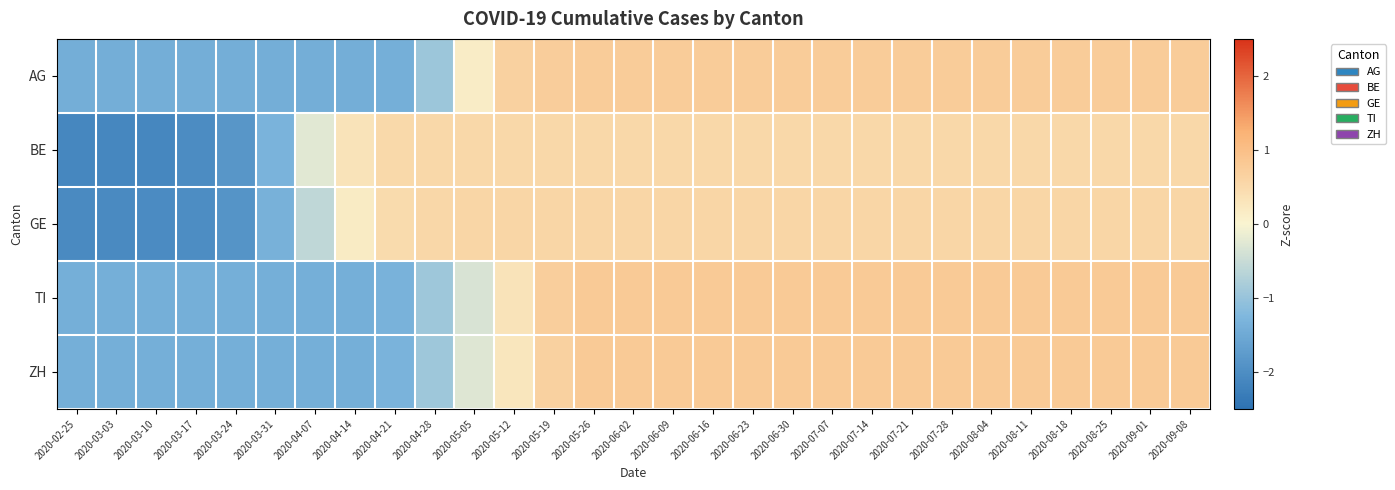

Which label corresponds to the smallest value in the chart?

2020-02-25